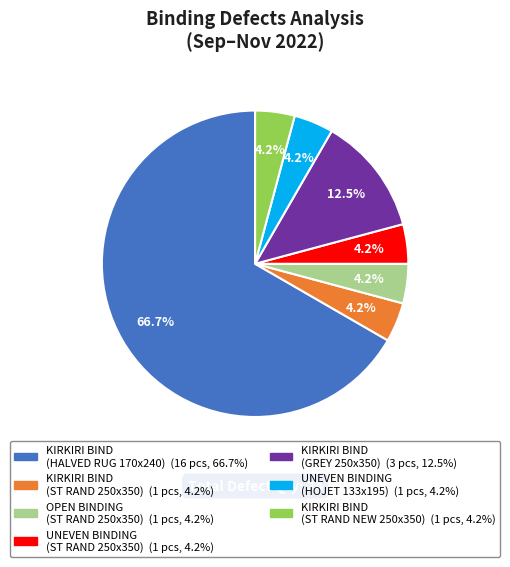

Count the number of slices in the pie.

7